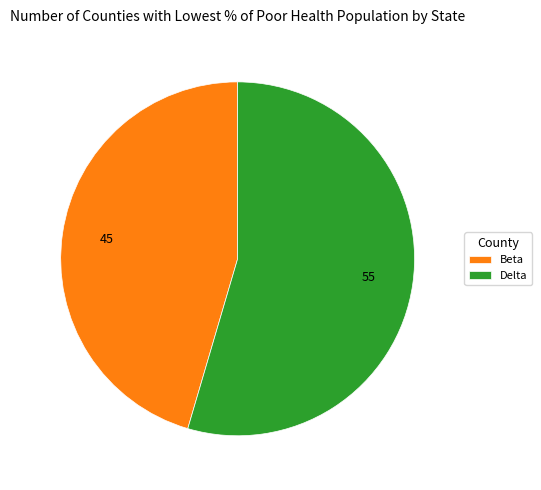

True or false: Beta accounts for 56% of the total.

False